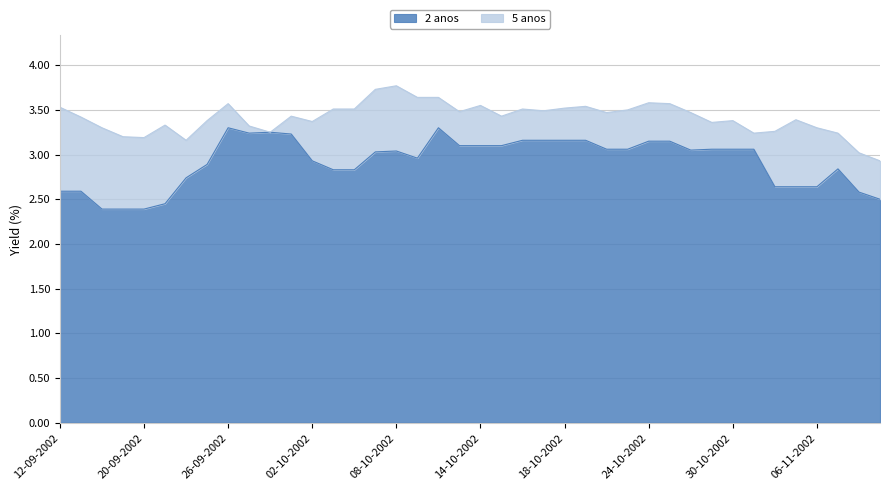

What is the maximum value shown in the chart?

3.8